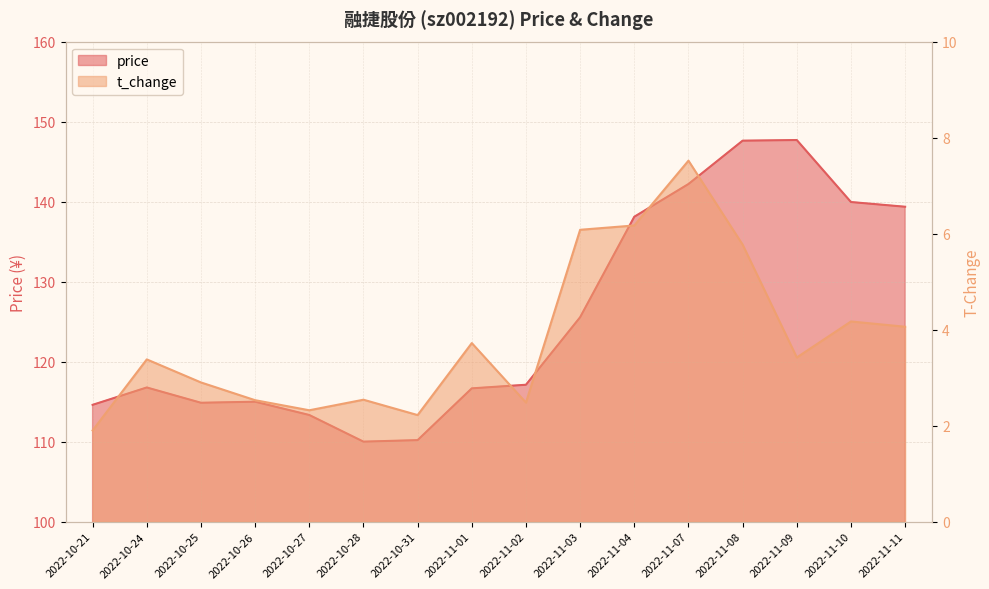

Which has a higher value, 2022-11-03 or 2022-11-08?

2022-11-08